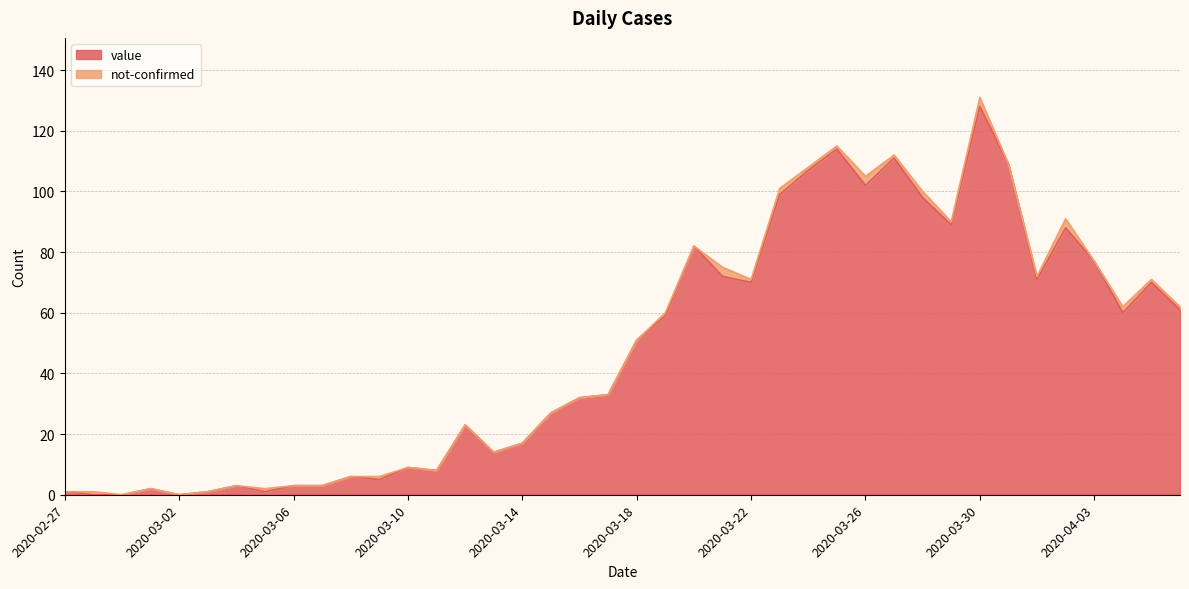

Where does the data first go above 51?

2020-03-19